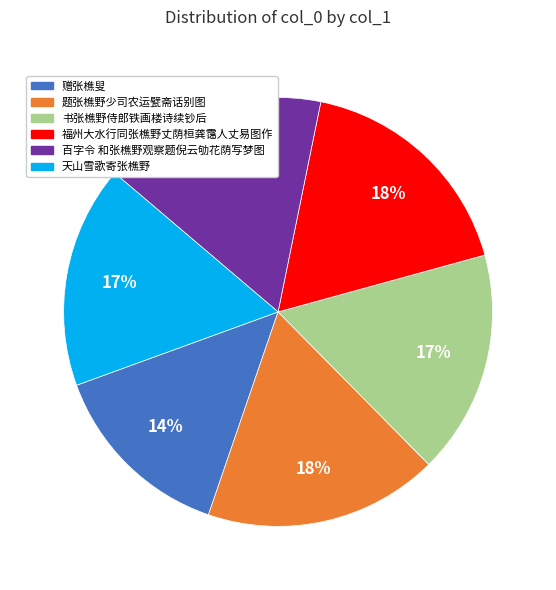

To the nearest percent, what is the average slice percentage?

17%